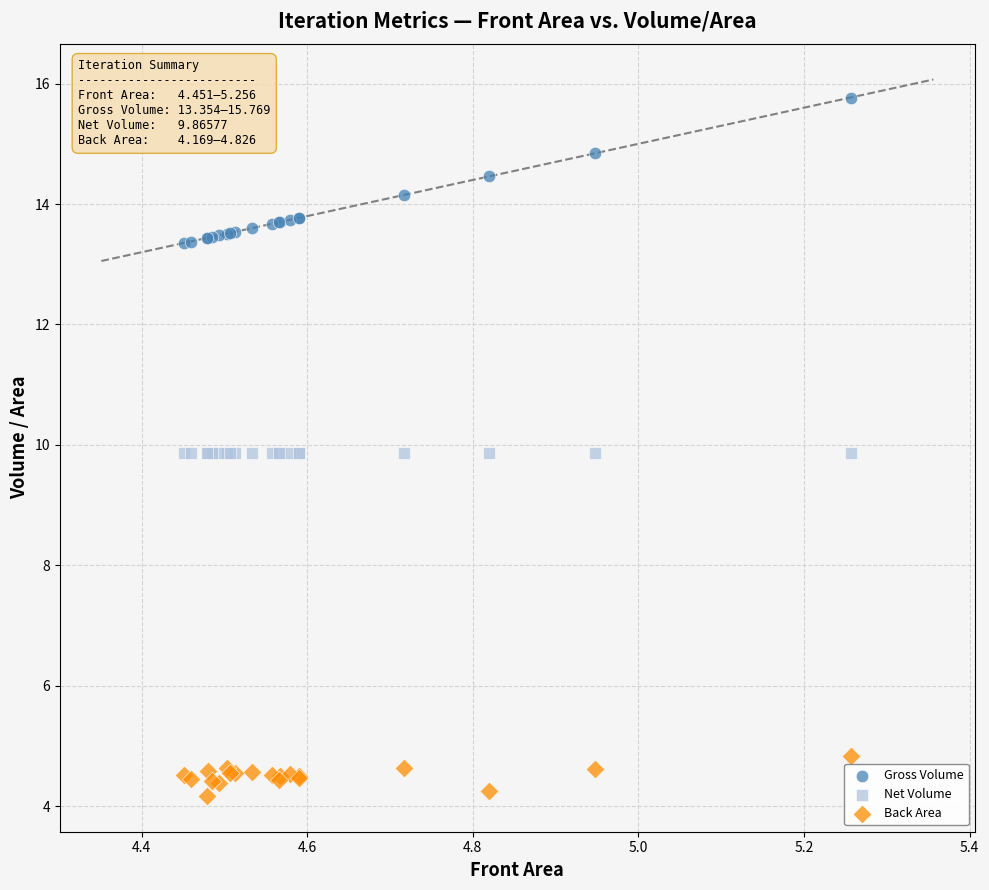

Which series has the largest Y range (max minus min)?

Gross Volume